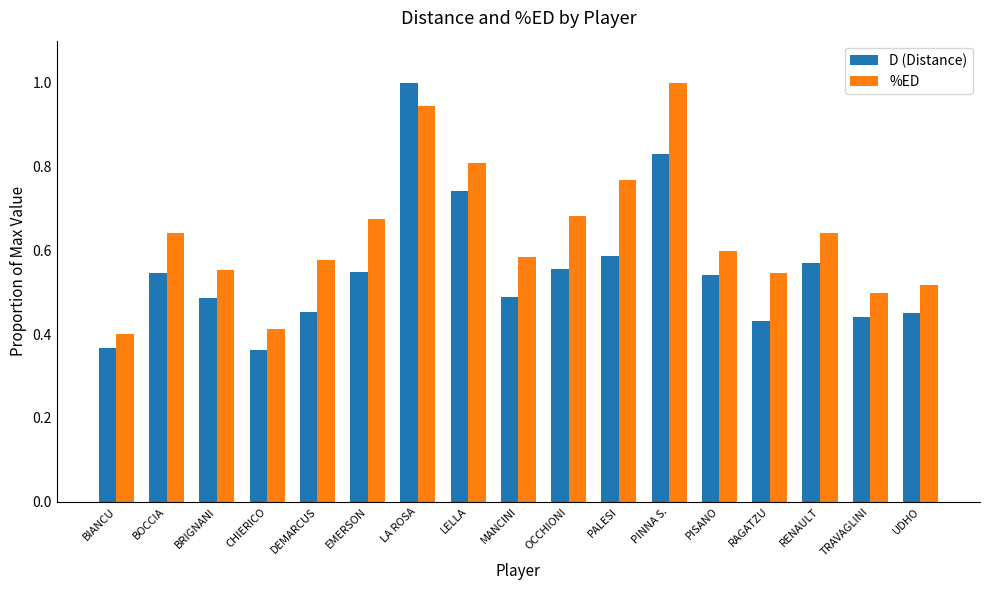

Rank the series at UDHO from lowest to highest value.

D (Distance), %ED